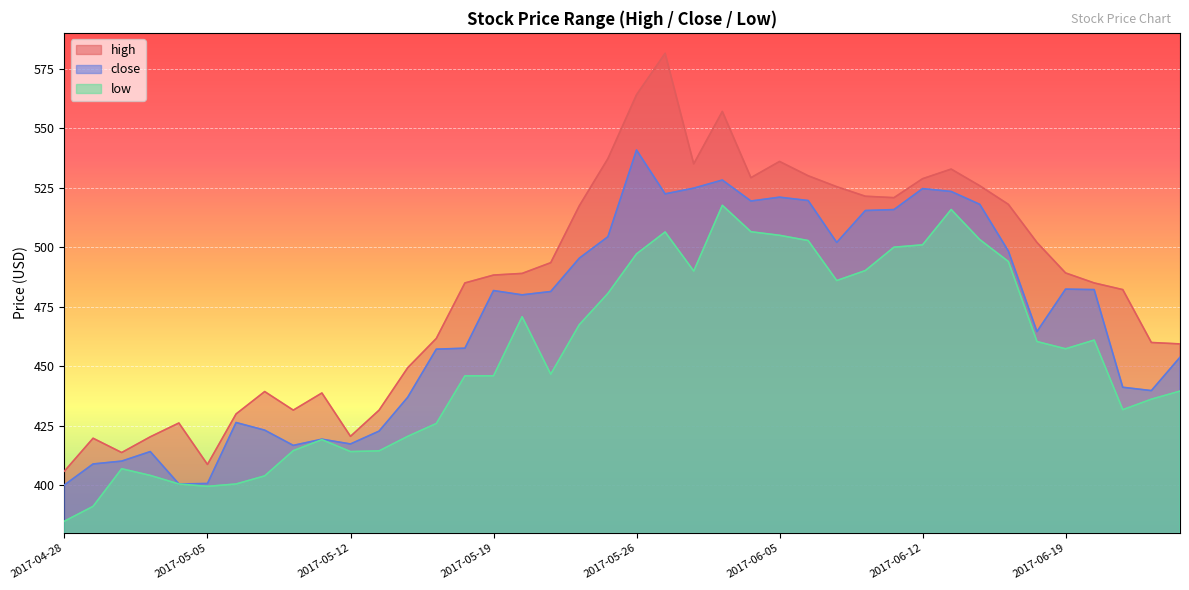

What is the average value of the high series?

484.8